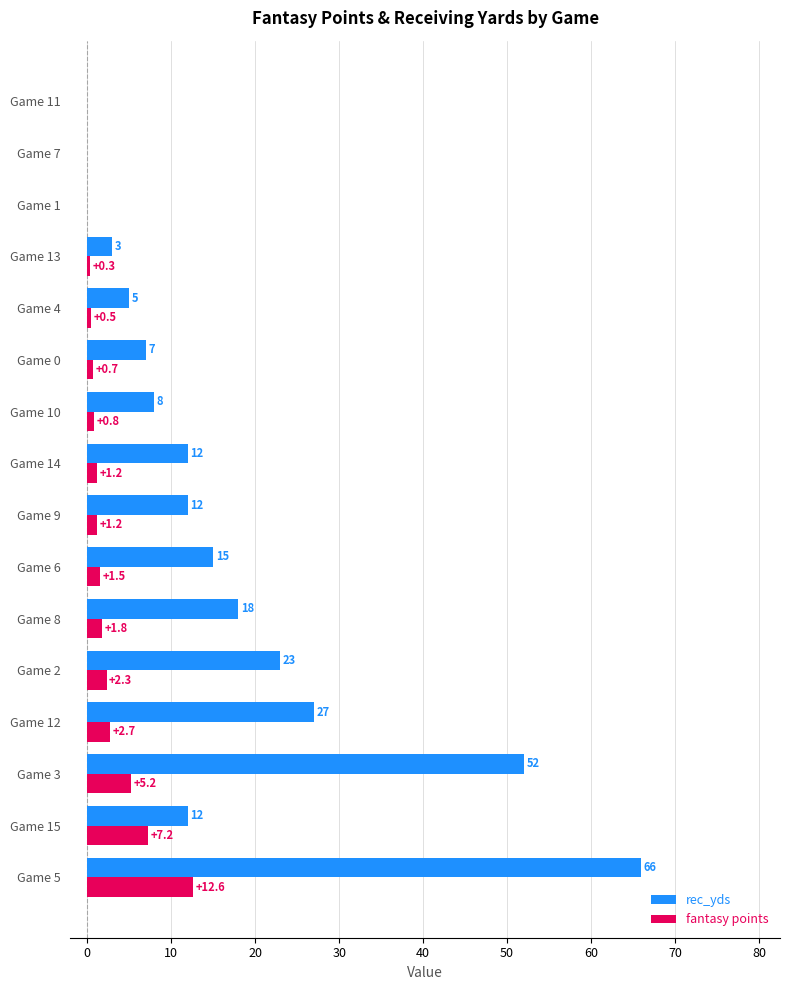

The rec_yds series shows 113.2 at Game 5. True or false?

False